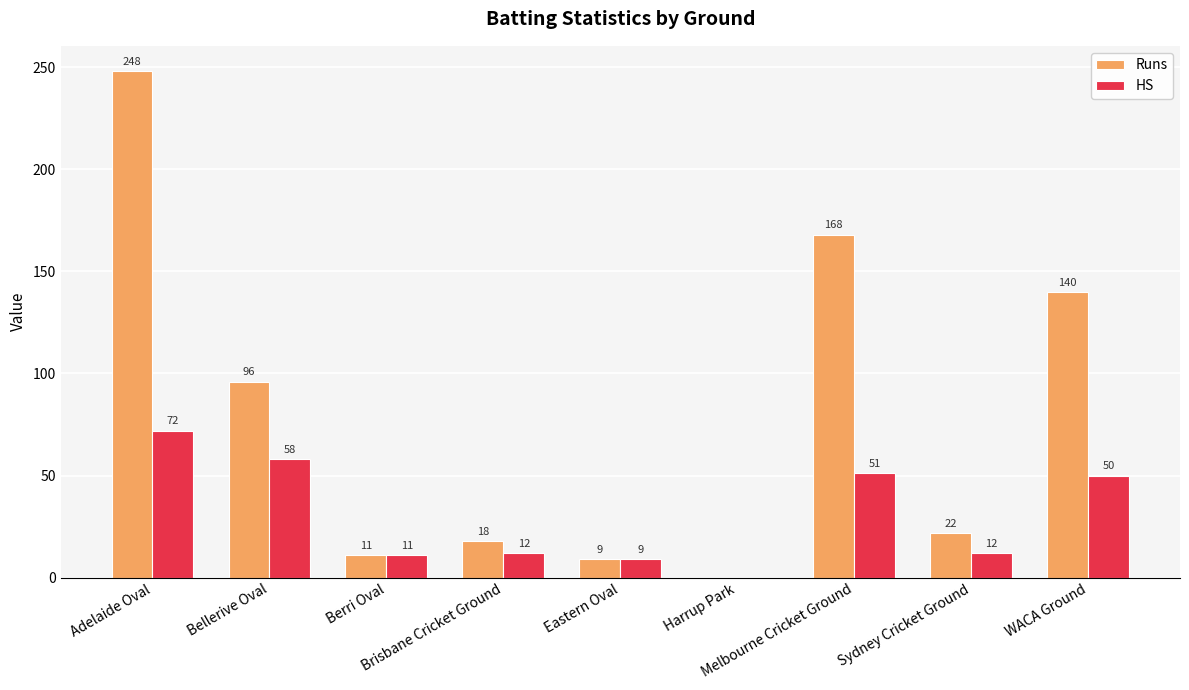

What are all the series names shown in the legend?

Runs, HS